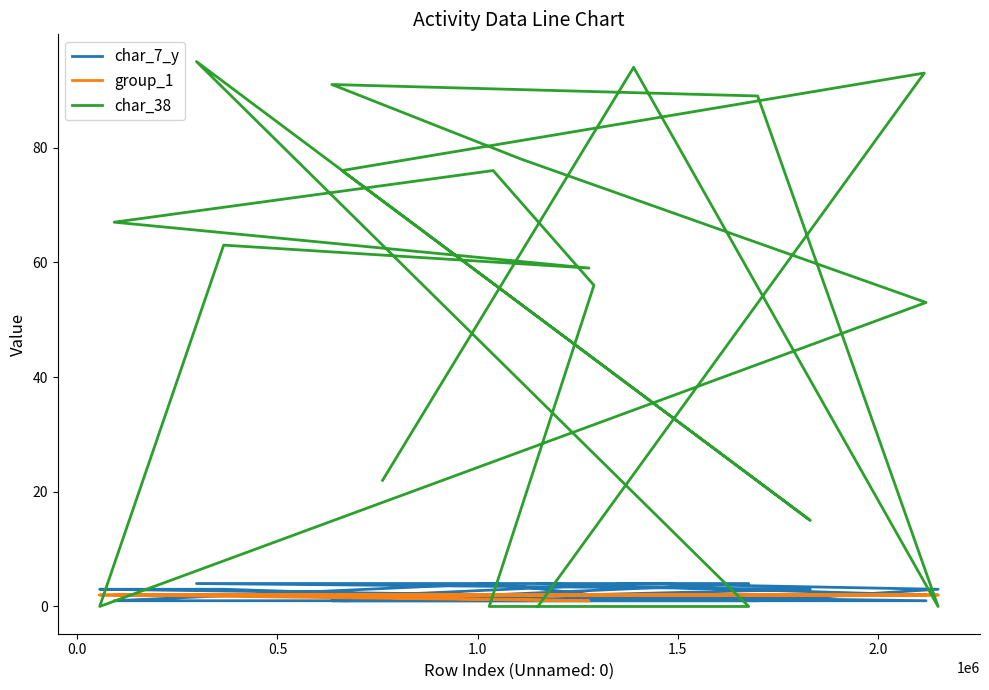

Reading left to right, transcribe all the data shown in this chart.

char_7_y: 4	2	1	3	4	4	2	2	4	1	1	3	3	1	1	1	1	3	4	2
group_1: 2	2	2	2	2	2	2	2	2	2	1	2	2	2	2	2	2	2	2	2
char_38: 0	93	76	15	95	0	0	56	76	67	59	63	0	53	78	91	89	0	94	22